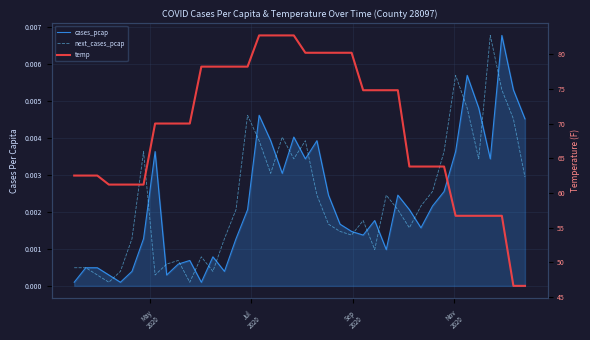

How many lines are shown in the chart?

3